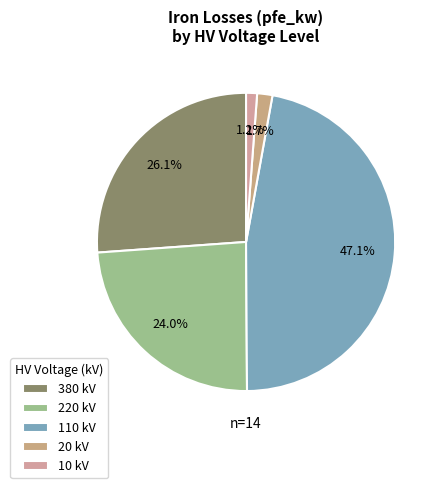

What percentage is the 10 slice, to the nearest percent?

1%